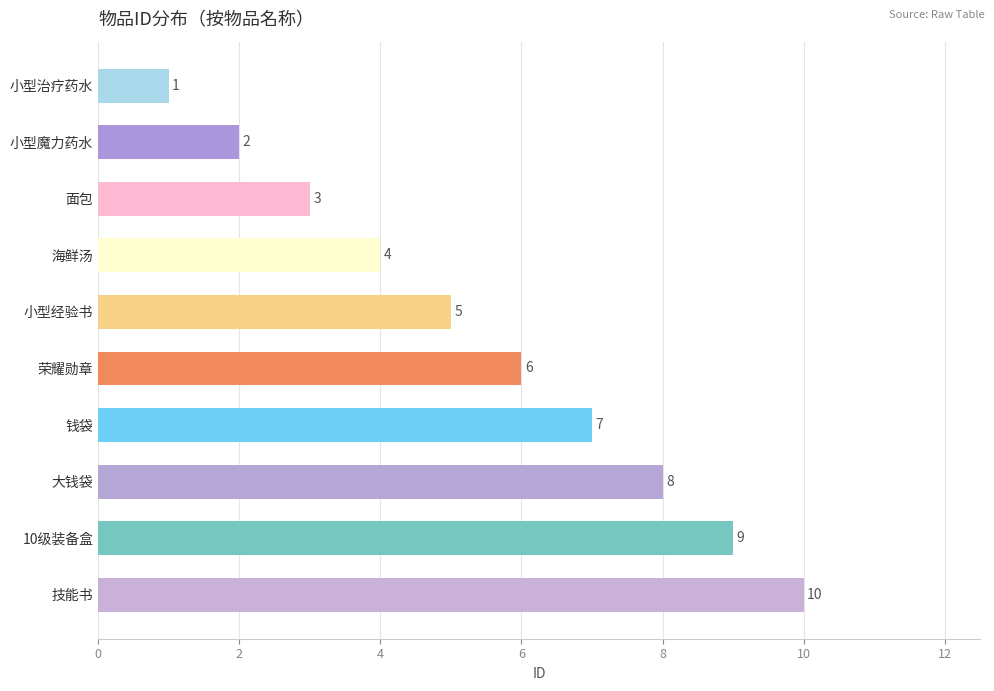

What is the ratio of the value at 荣耀勋章 to the value at 小型魔力药水?

3.0